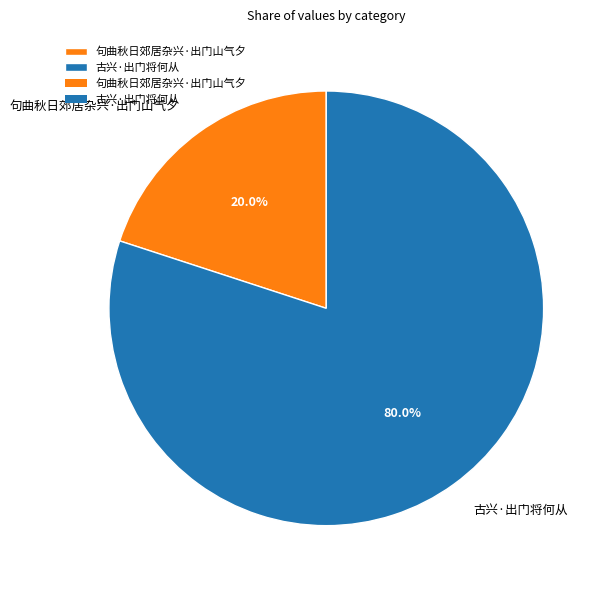

To the nearest percent, what is the difference between the 句曲秋日郊居杂兴·出门山气夕 and 古兴·出门将何从 slice percentages?

60%